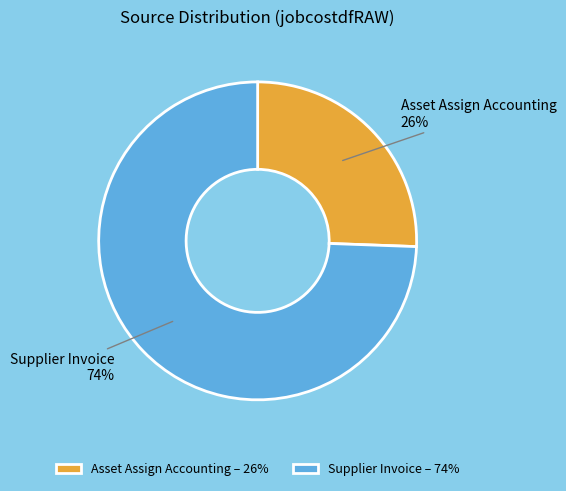

How many segments does this pie chart have?

2